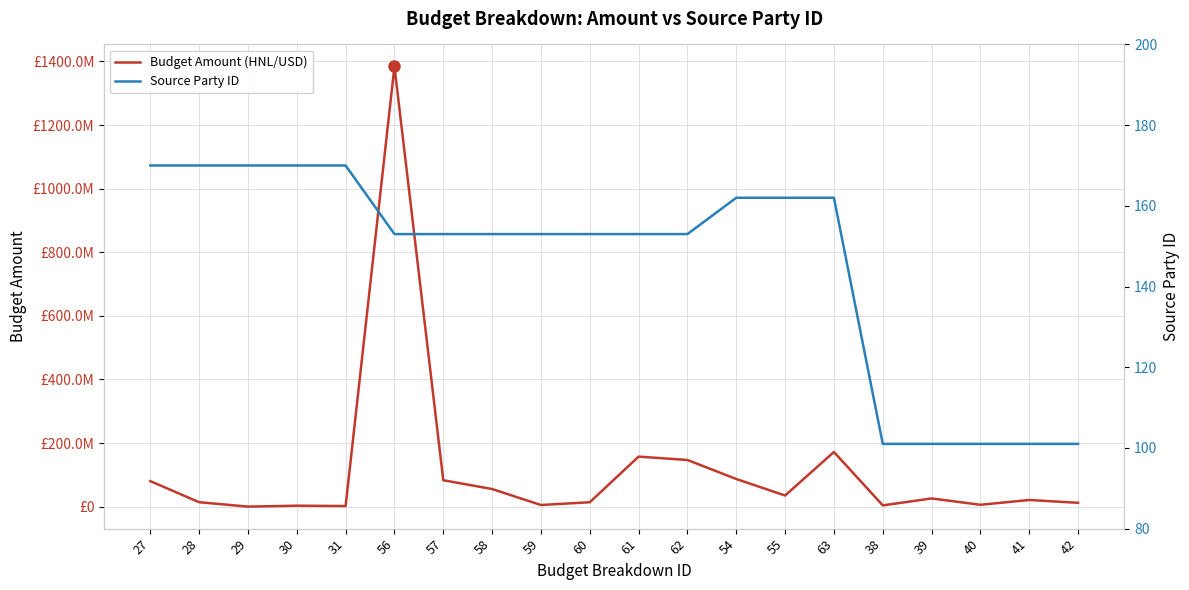

What is the total value across all series at 28?

14000170